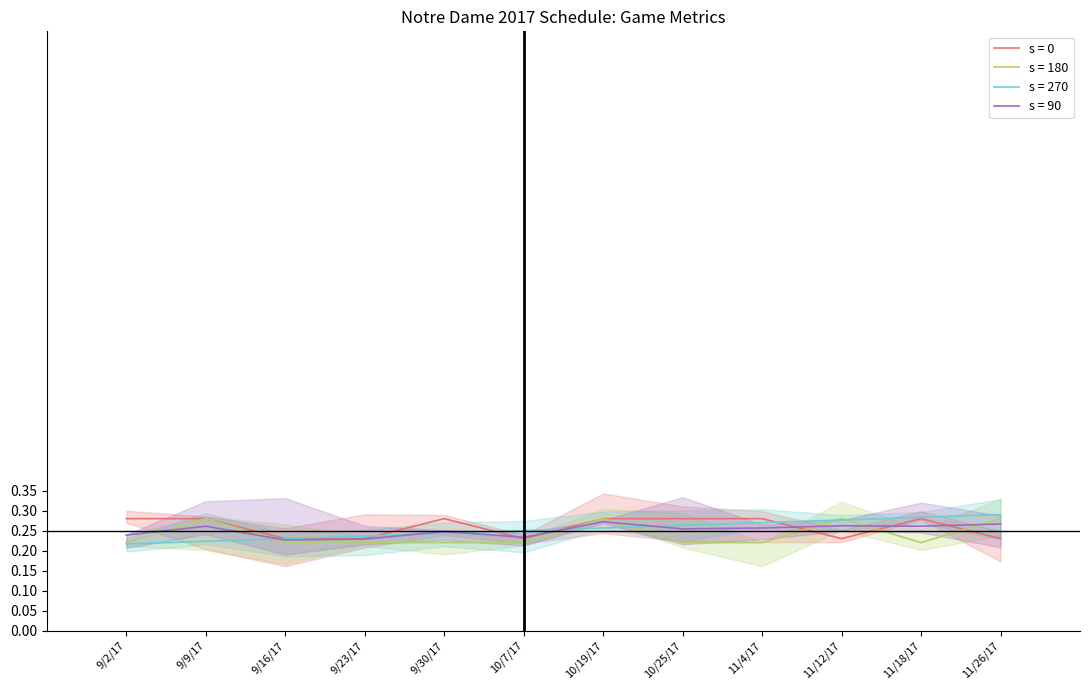

What is the sum of all values?

3.0